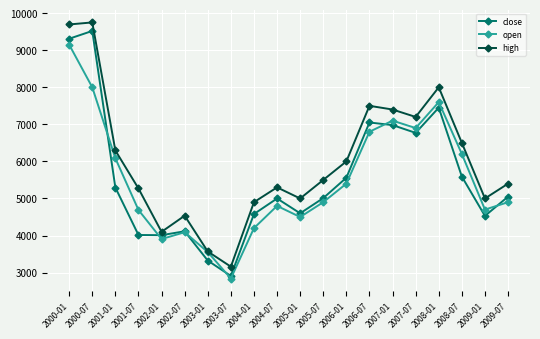

How many values in the high series are below 5500?

10